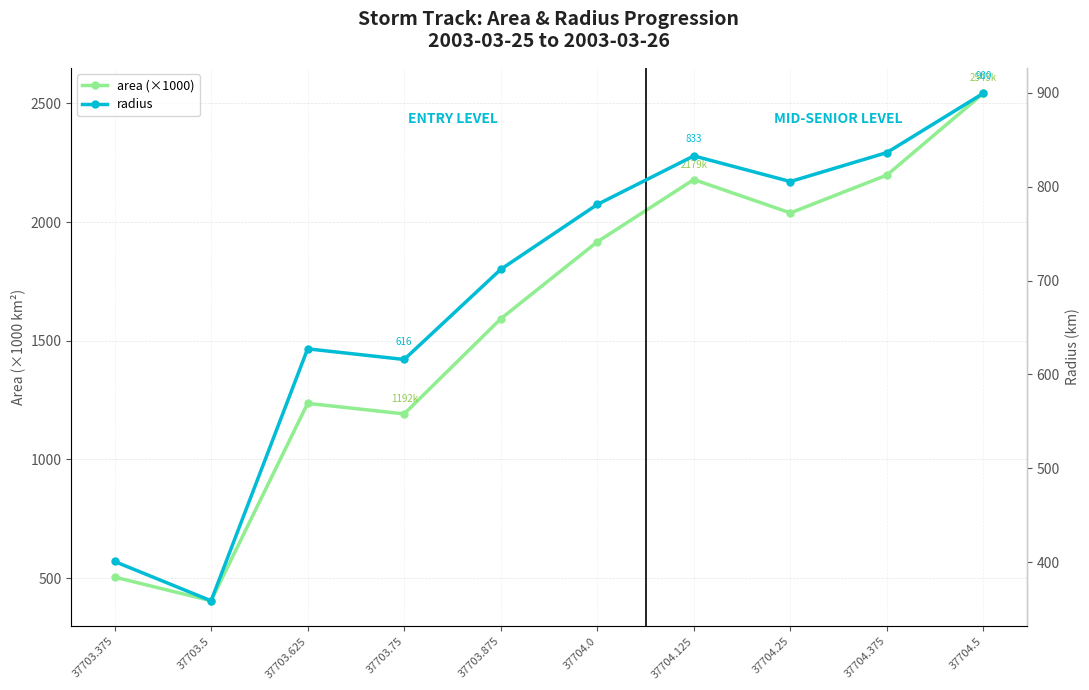

What is the label of the 7th point from the left?

37704.125